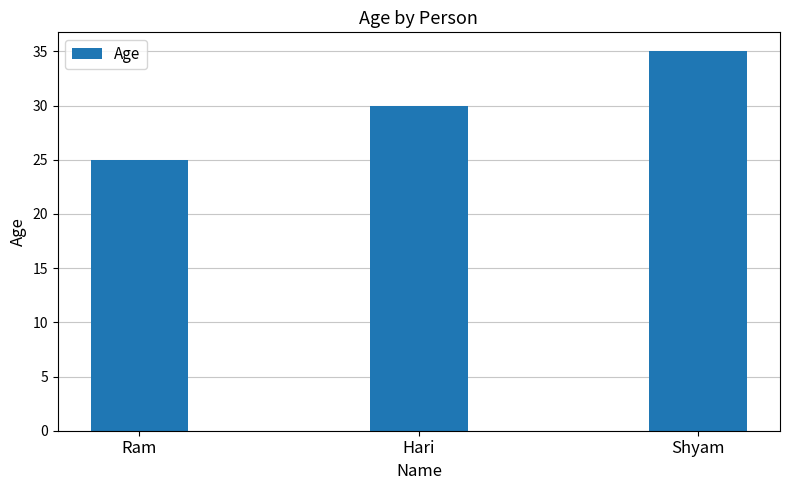

What is the value of the 1st bar from the left?

25